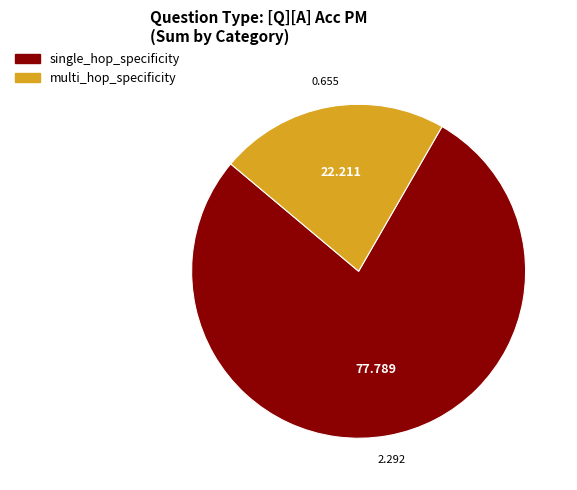

The multi_hop_specificity slice represents 27% of the pie. True or false?

False